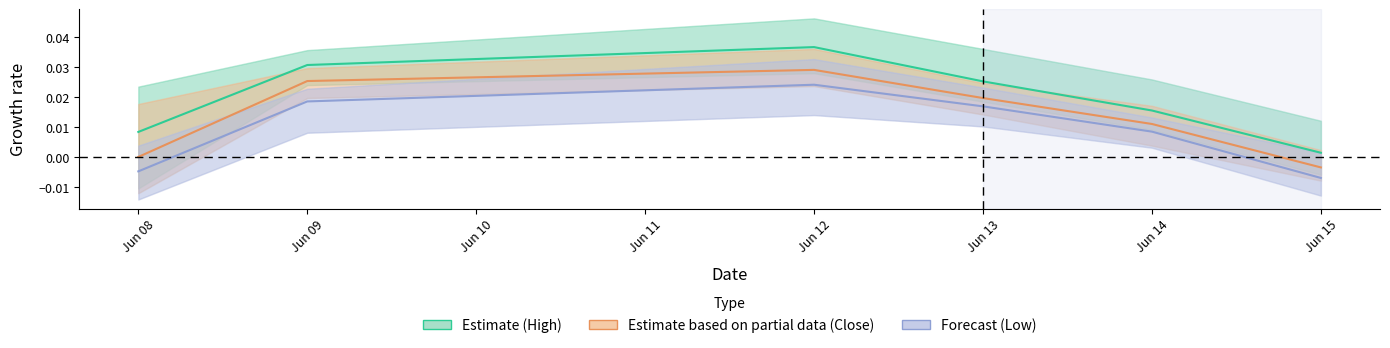

The value of Close at Jun 13 is -0.0. True or false?

False